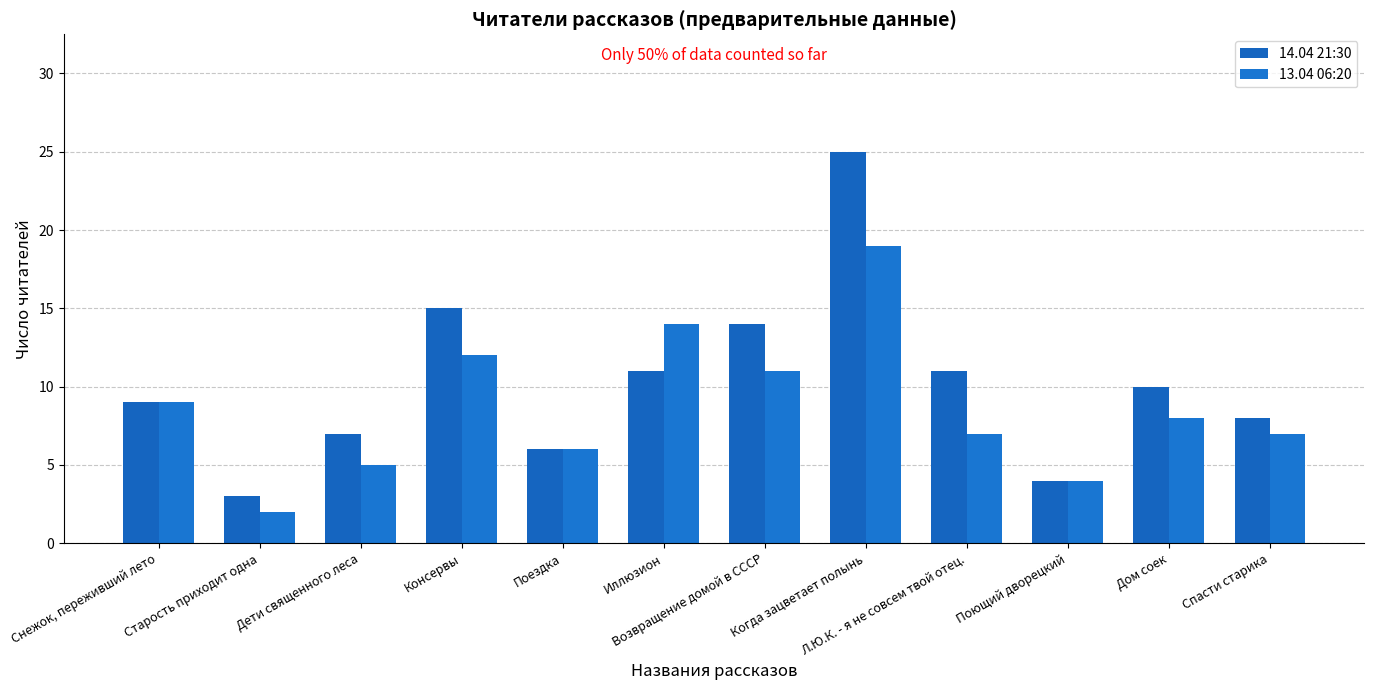

How many distinct data groups are displayed?

2